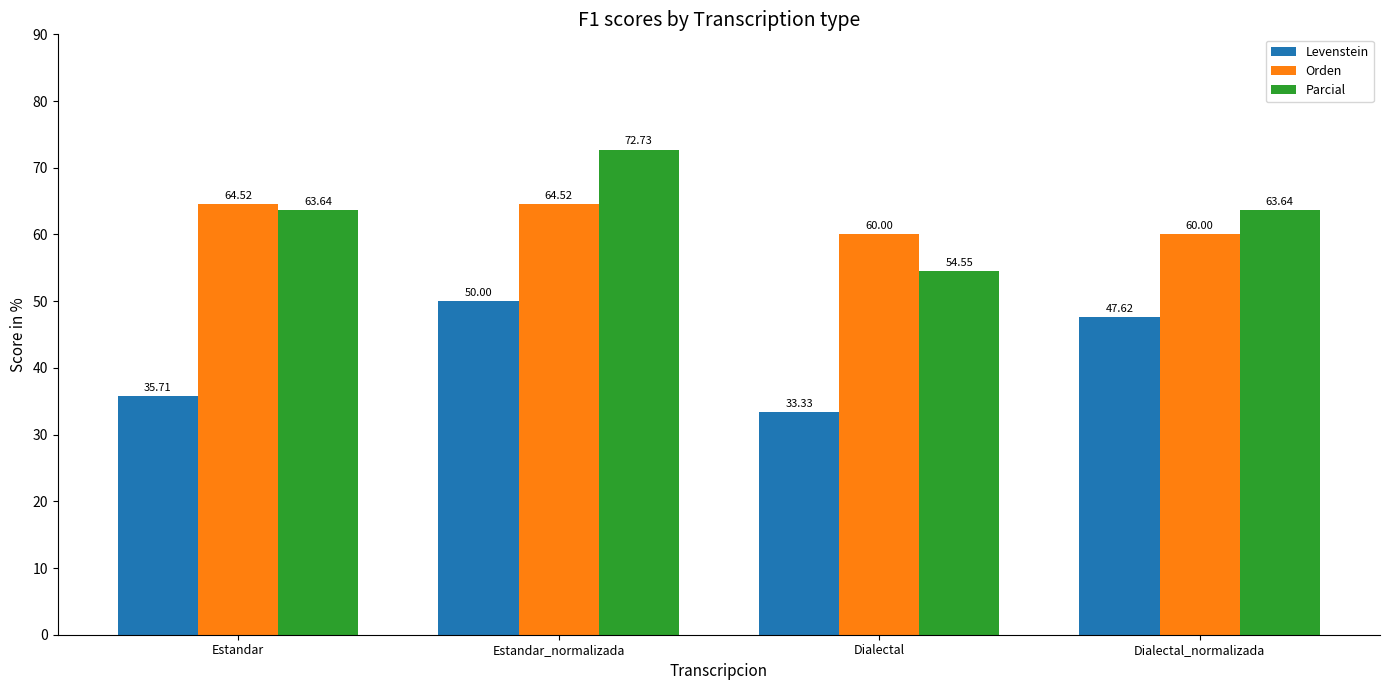

Rank the series at Estandar from lowest to highest value.

Levenstein, Parcial, Orden